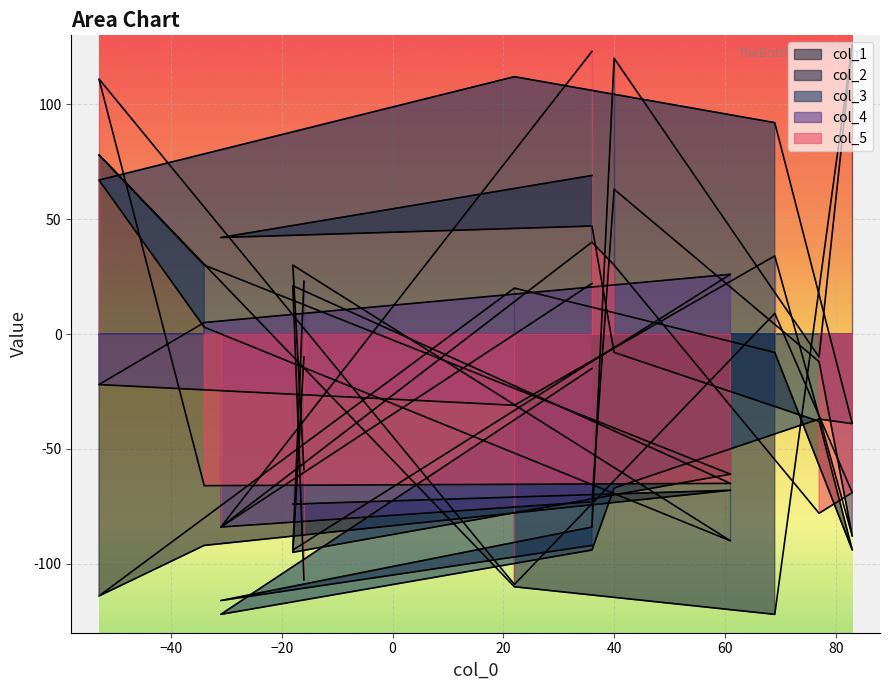

True or false: col_3 has more than 0 interior local peaks.

True